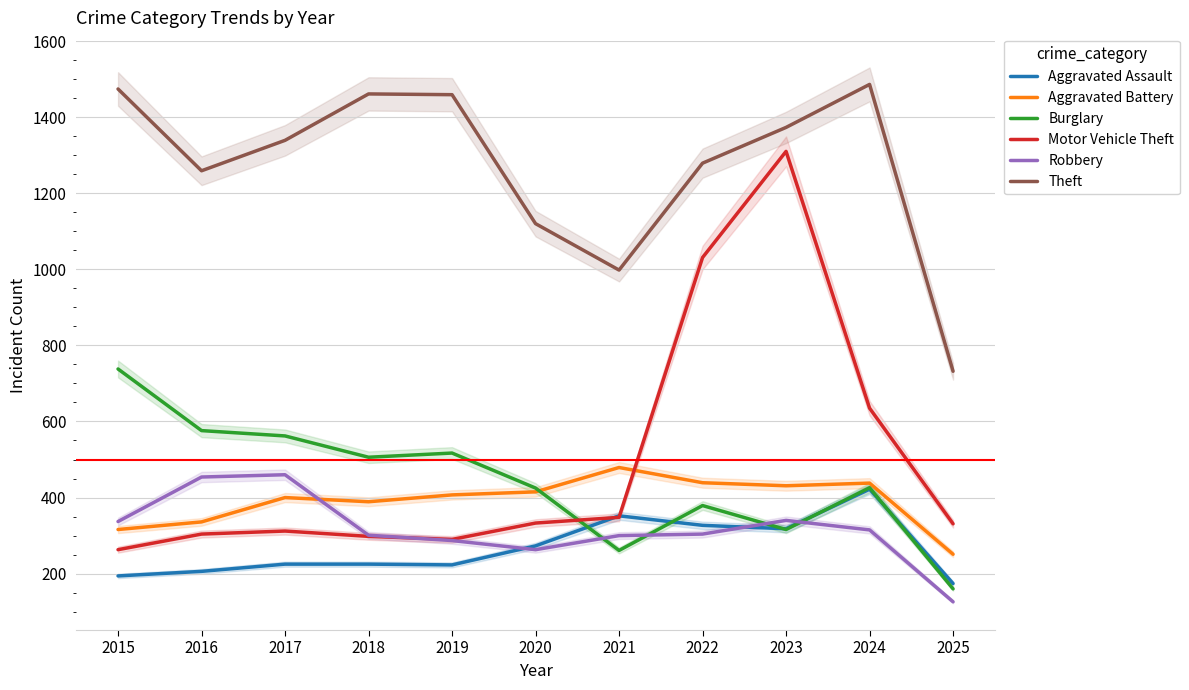

After their last crossing, which series has the higher values: Motor Vehicle Theft or Robbery?

Motor Vehicle Theft